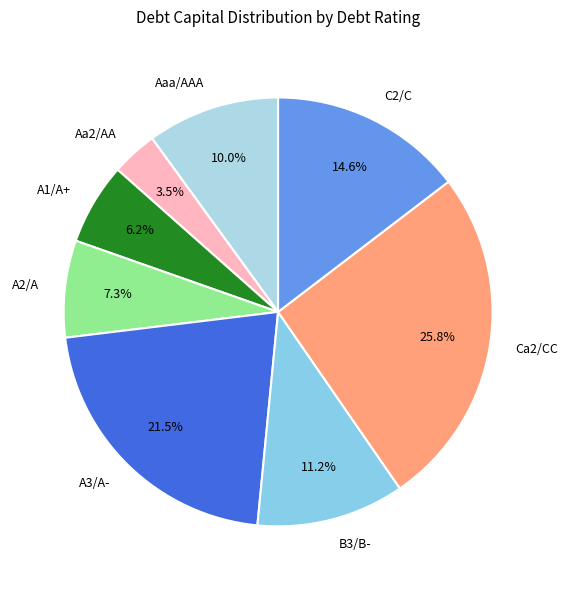

Rank the categories by value from highest to lowest.

Ca2/CC, A3/A-, C2/C, B3/B-, Aaa/AAA, A2/A, A1/A+, Aa2/AA